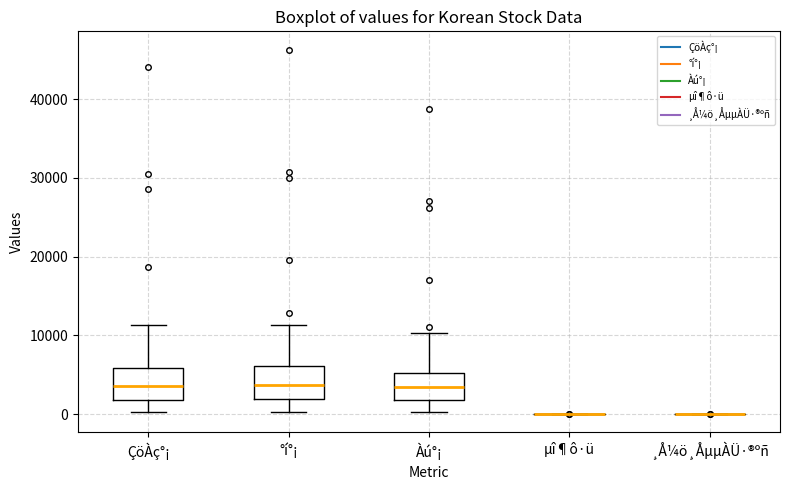

Reading left to right, read every box against the y-axis: the position of its median line, the range the box covers, and the ends of its whiskers. The values are not printed on the chart, so give them approximately, as read against the axis.

ÇöÀç°¡: median 4000, box 2000 to 6000, whiskers 0 to 11000
°í°¡: median 4000, box 2000 to 6000, whiskers 0 to 11000
Àú°¡: median 3000, box 2000 to 5000, whiskers 0 to 10000
µî¶ô·ü: box collapsed to a line at 0, whiskers 0 to 0
¸Å¼ö¸ÅµµÀÜ·®ºñ: box collapsed to a line at 0, whiskers 0 to 0